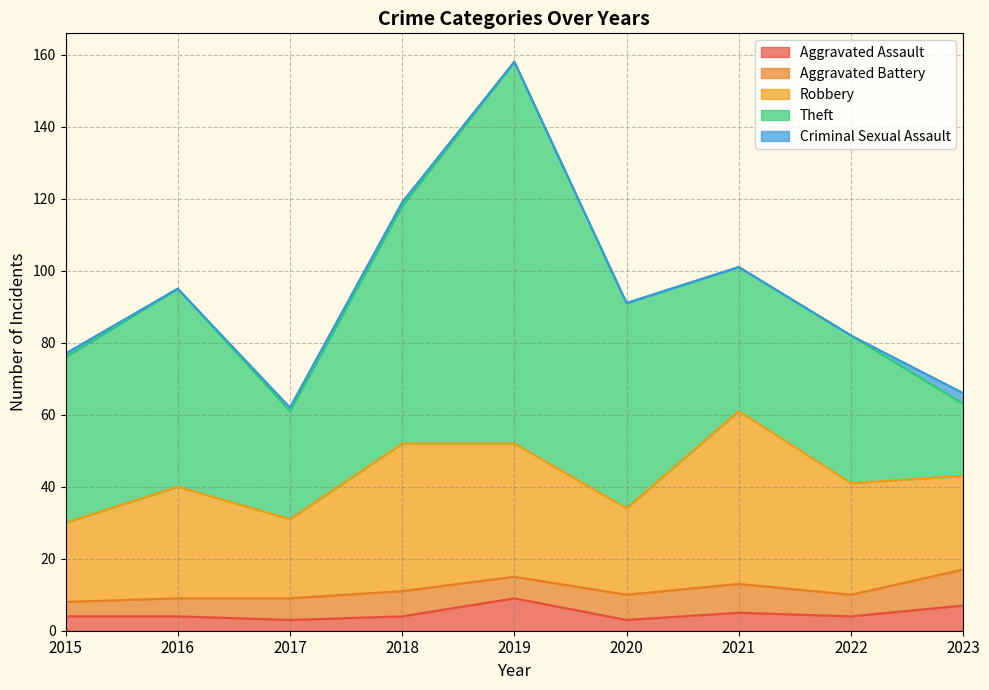

Does the chart display data point markers on the line(s)?

No